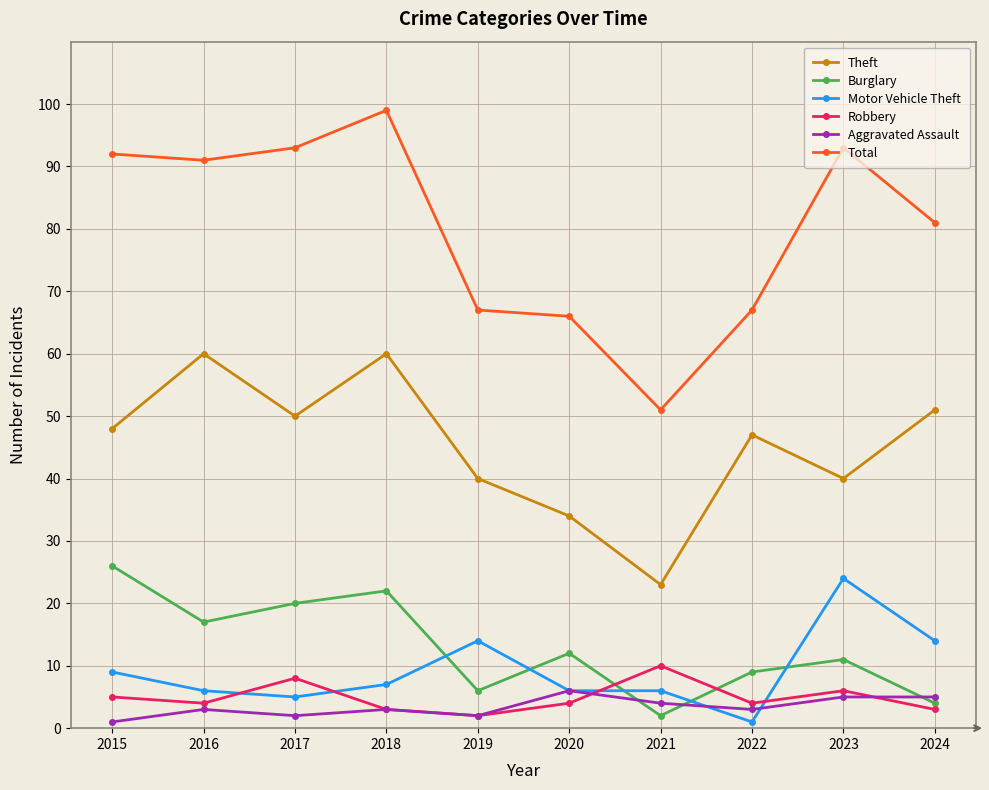

Which series has the largest total across all categories?

Total